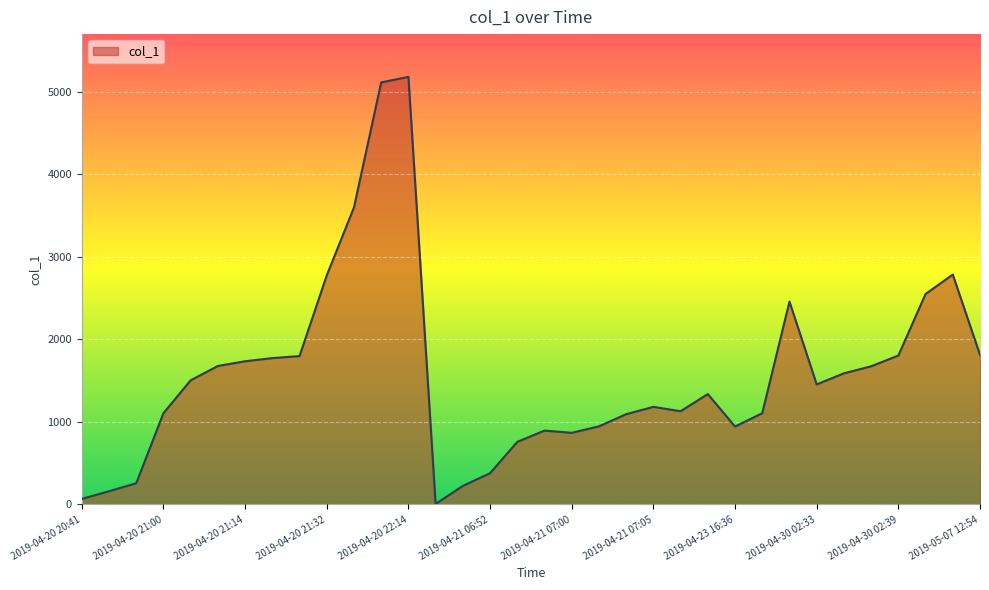

What is the difference between the maximum and minimum values?

5172.2